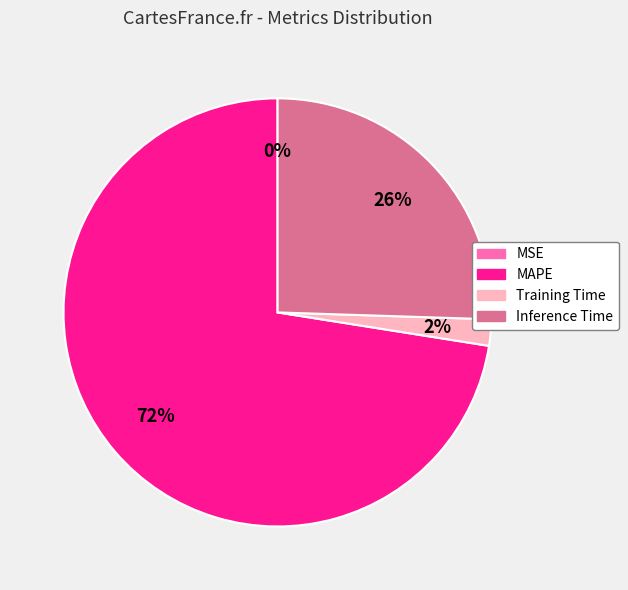

Is there a majority slice in this chart?

Yes